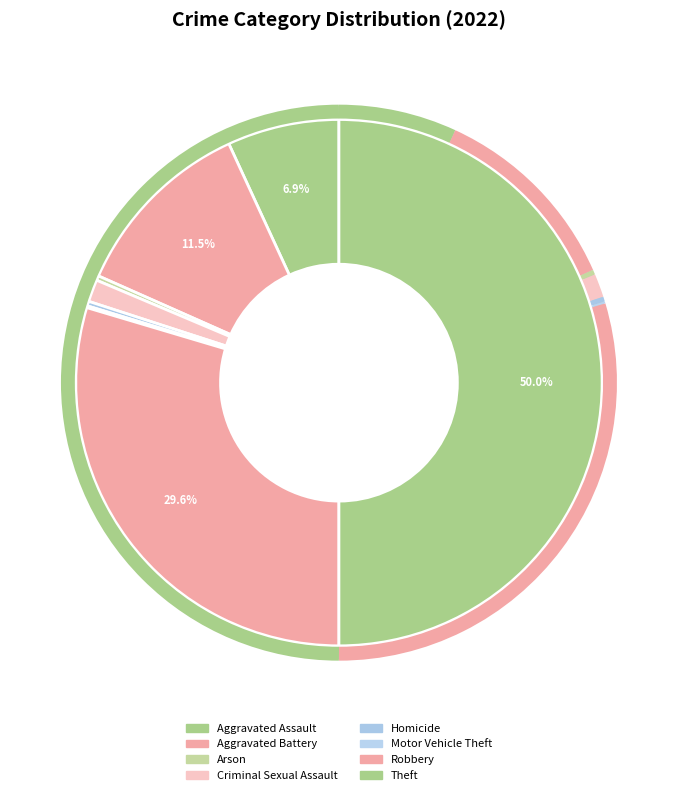

What is the largest slice in the pie chart?

Theft